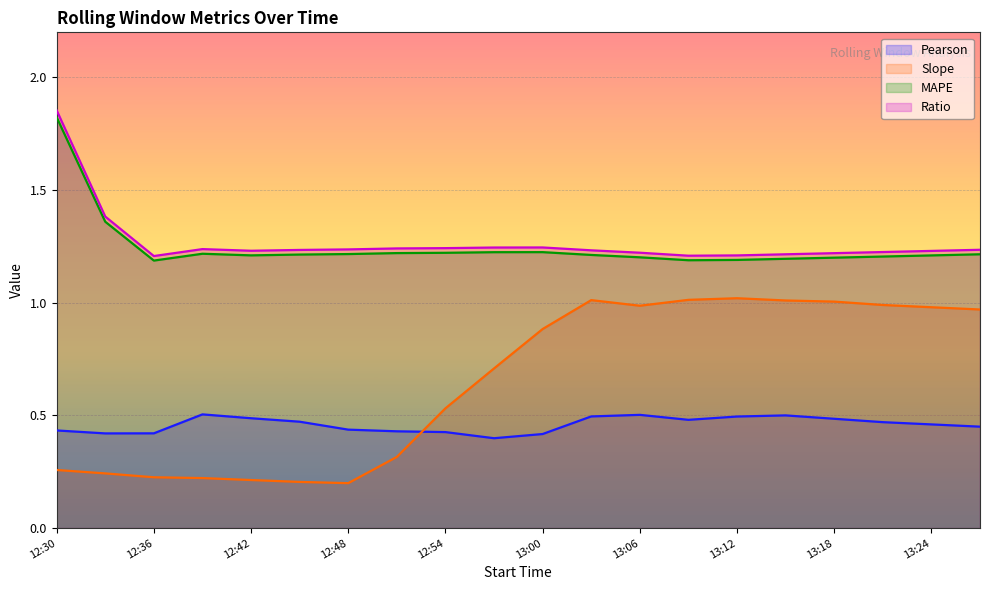

What is the total value across all series at 12:54?

3.4